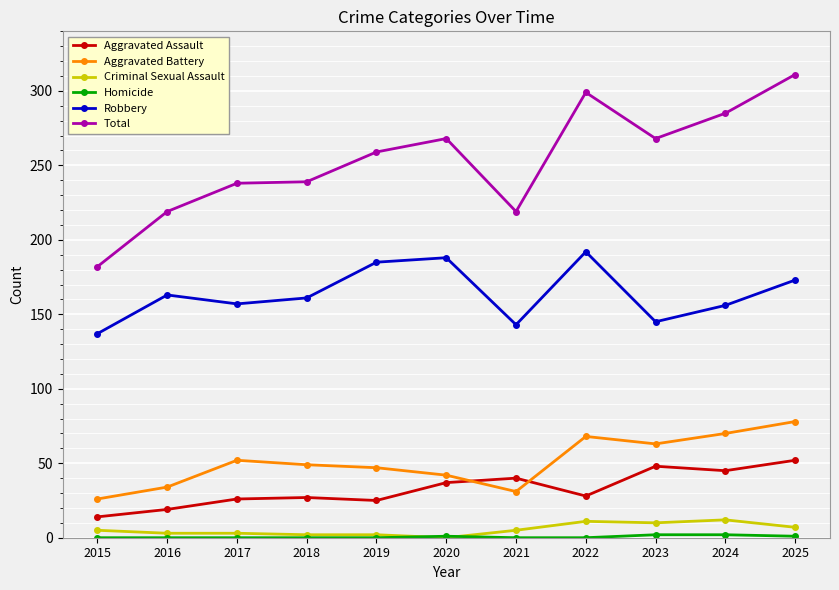

Between which two adjacent categories do Aggravated Assault and Aggravated Battery first intersect?

2020 and 2021